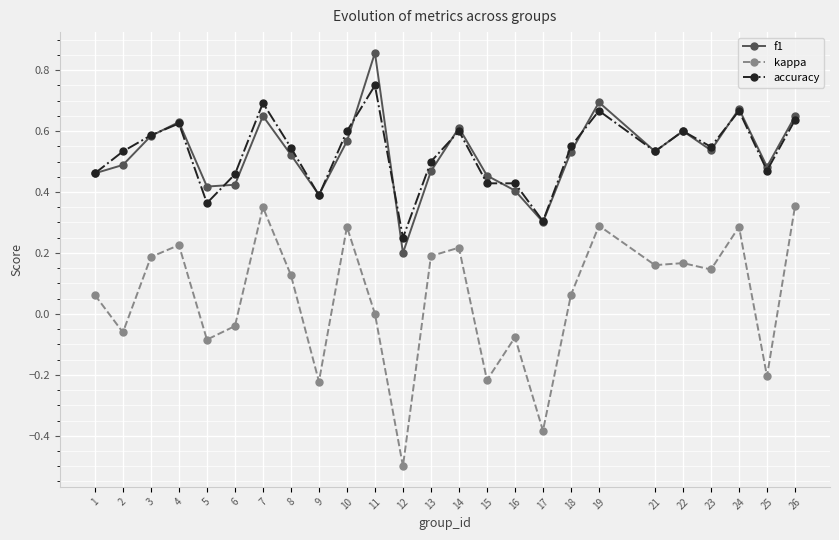

Which series has the largest range (max minus min)?

kappa